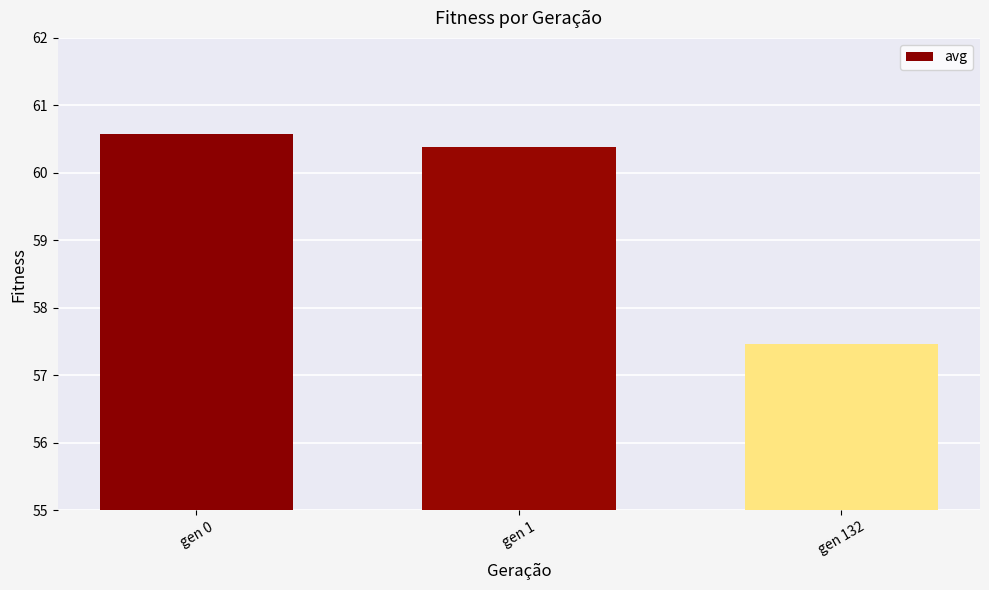

Count the number of data series in this chart.

1